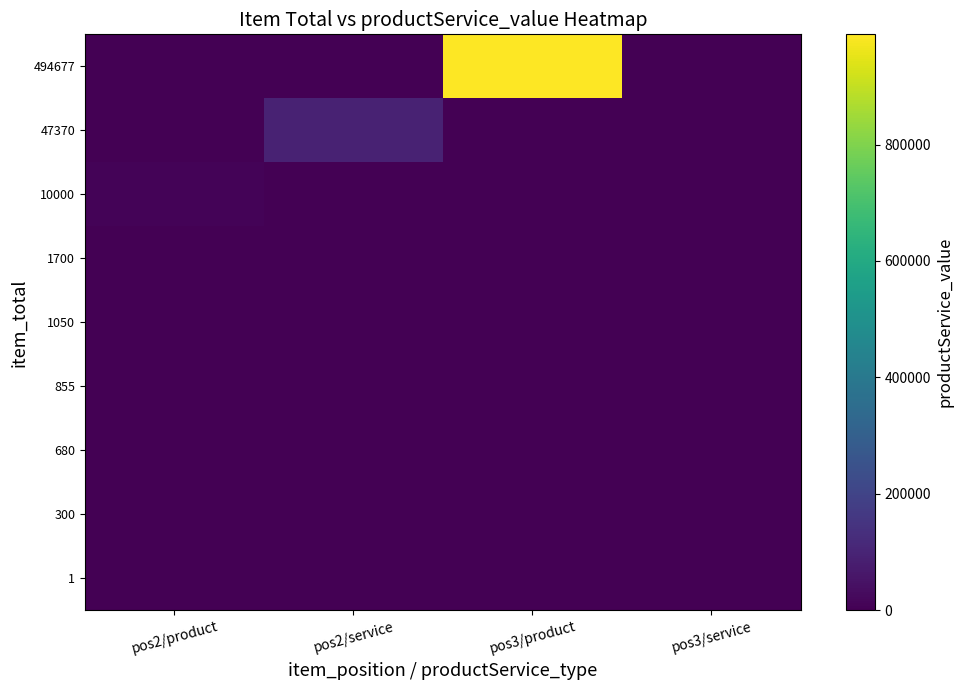

What is the total value across all series at pos2/service?

98740